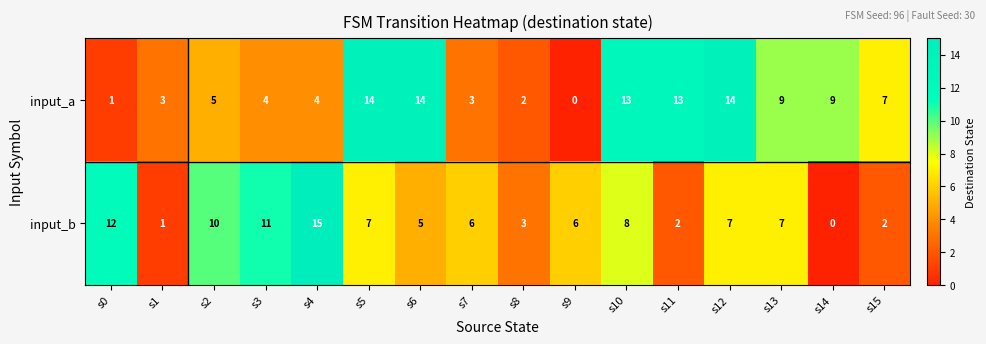

Which series has the widest spread of values?

input_b